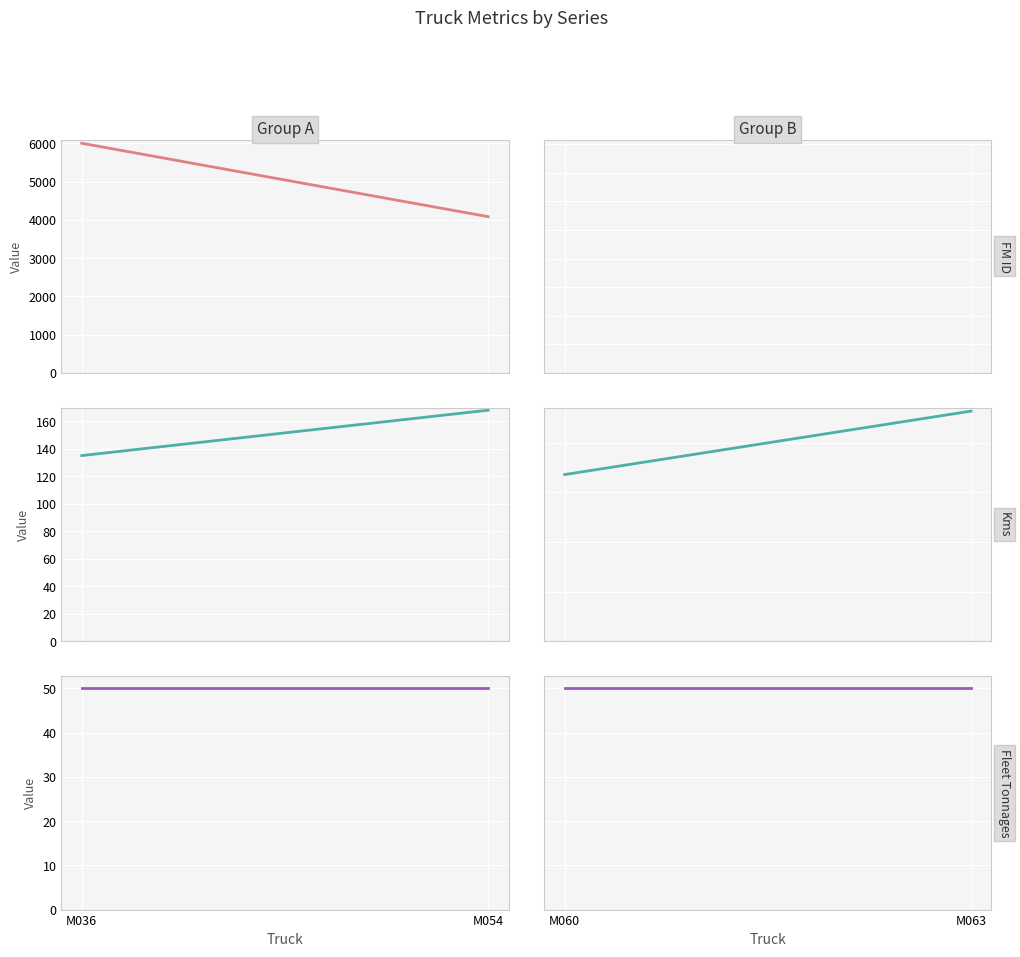

What is the value of the Fleet Tonnages point at the 2nd from the left?

50